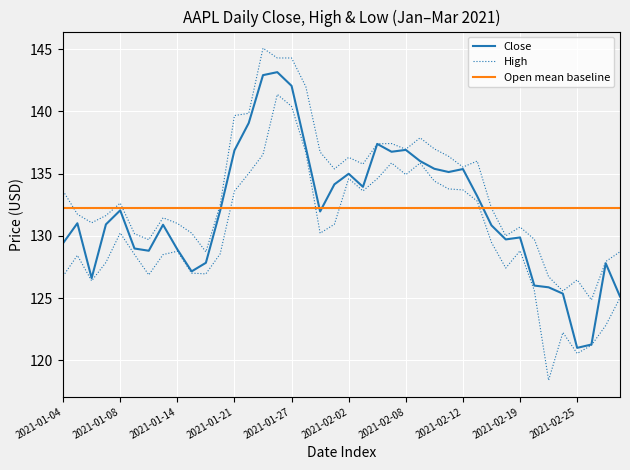

At how many categories does at least one series exceed 130?

40